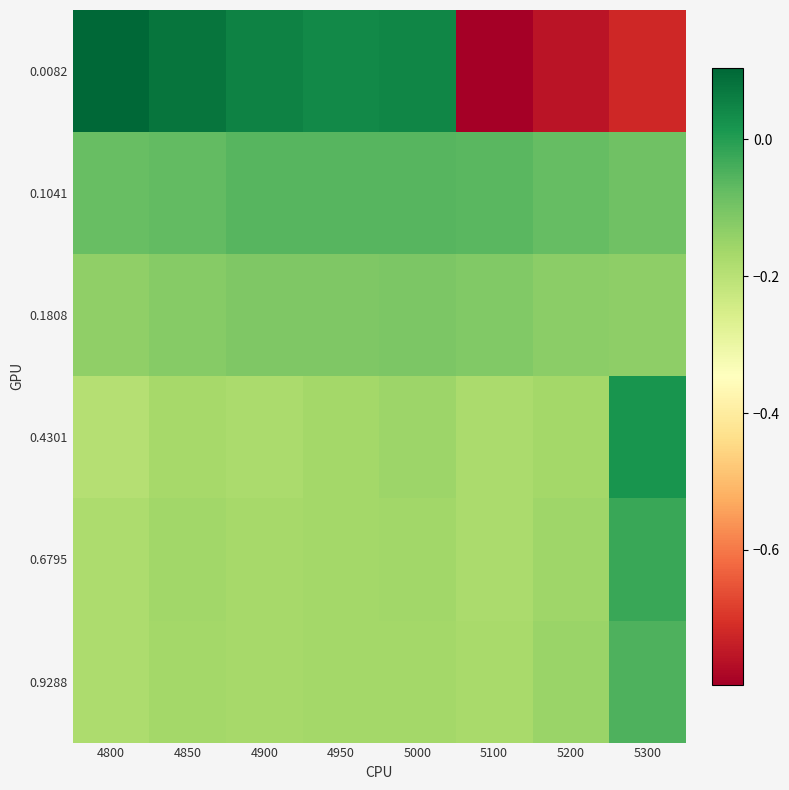

Between 5200 and 4900, which is larger?

4900